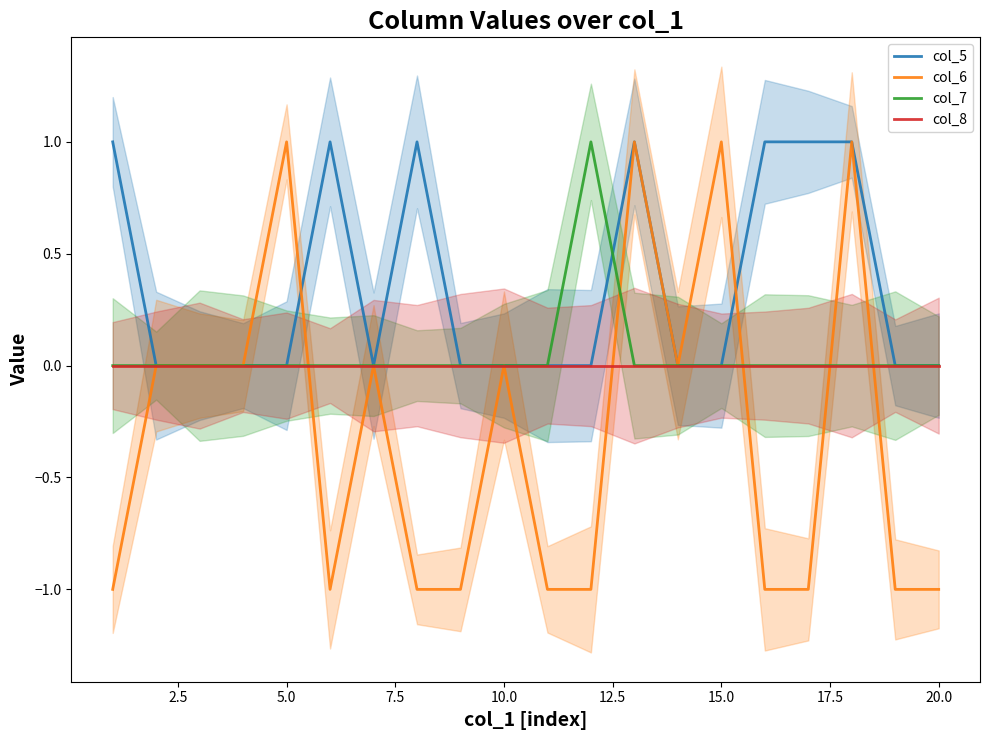

Is this an area chart (filled region under the line)?

No